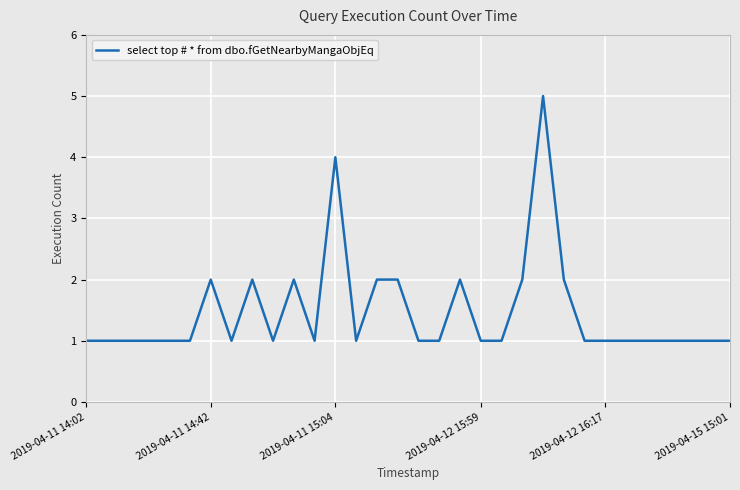

What is the maximum value shown in the chart?

5